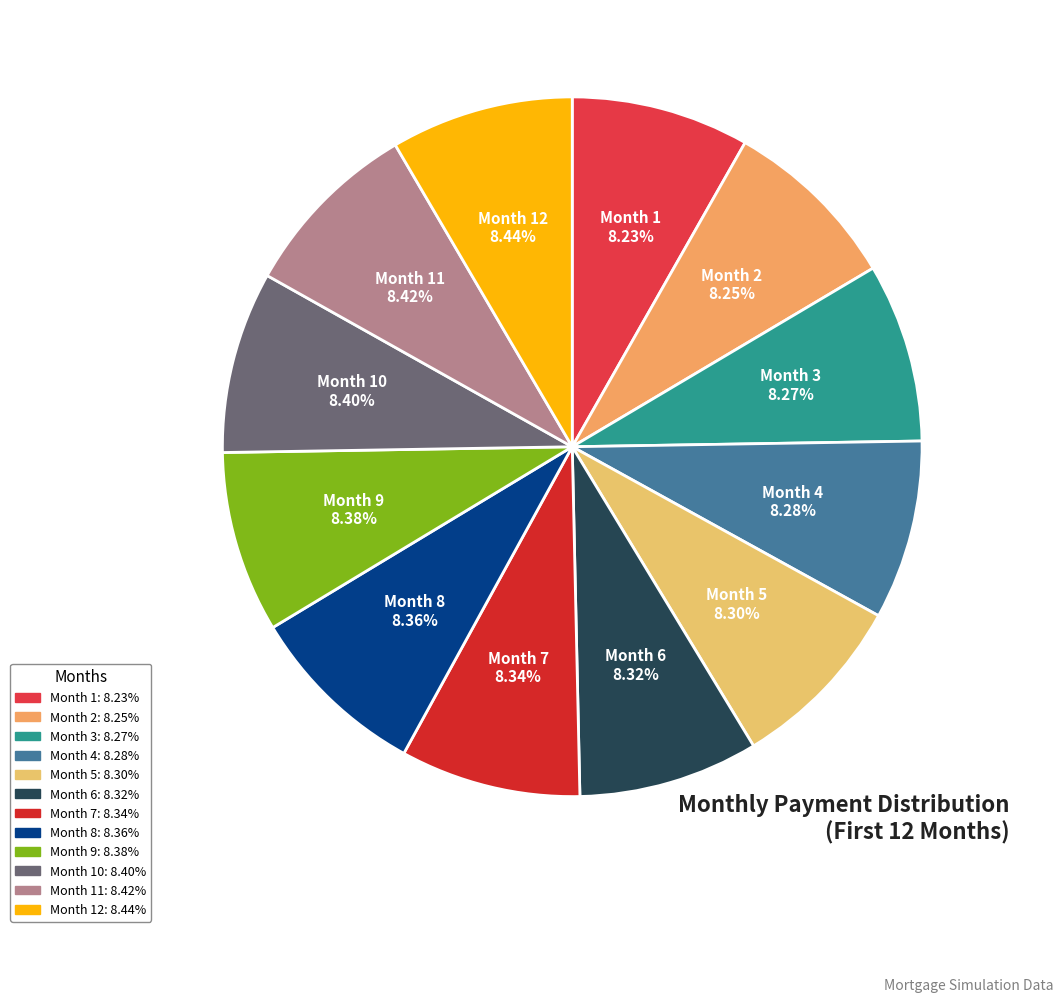

How many segments does this pie chart have?

12